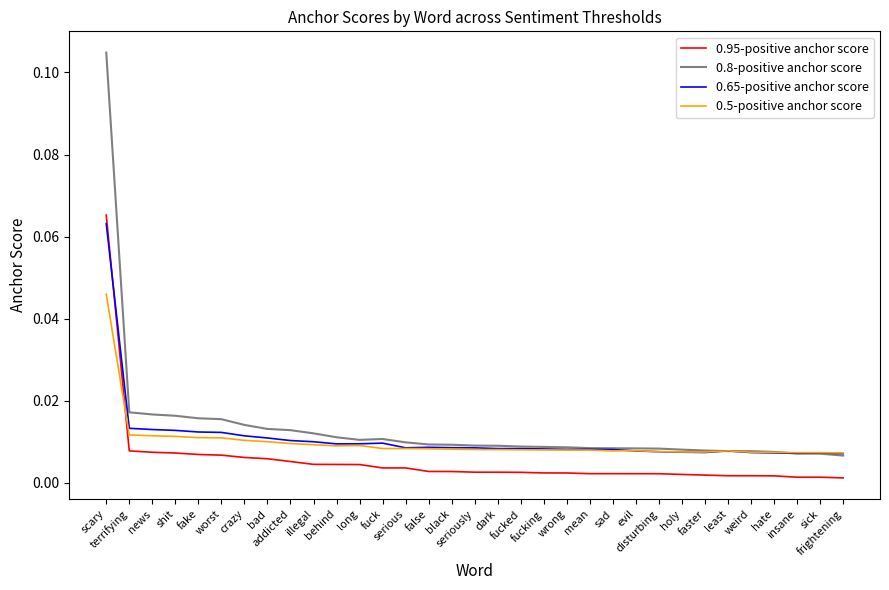

Which series has the widest spread of values?

0.8-positive anchor score